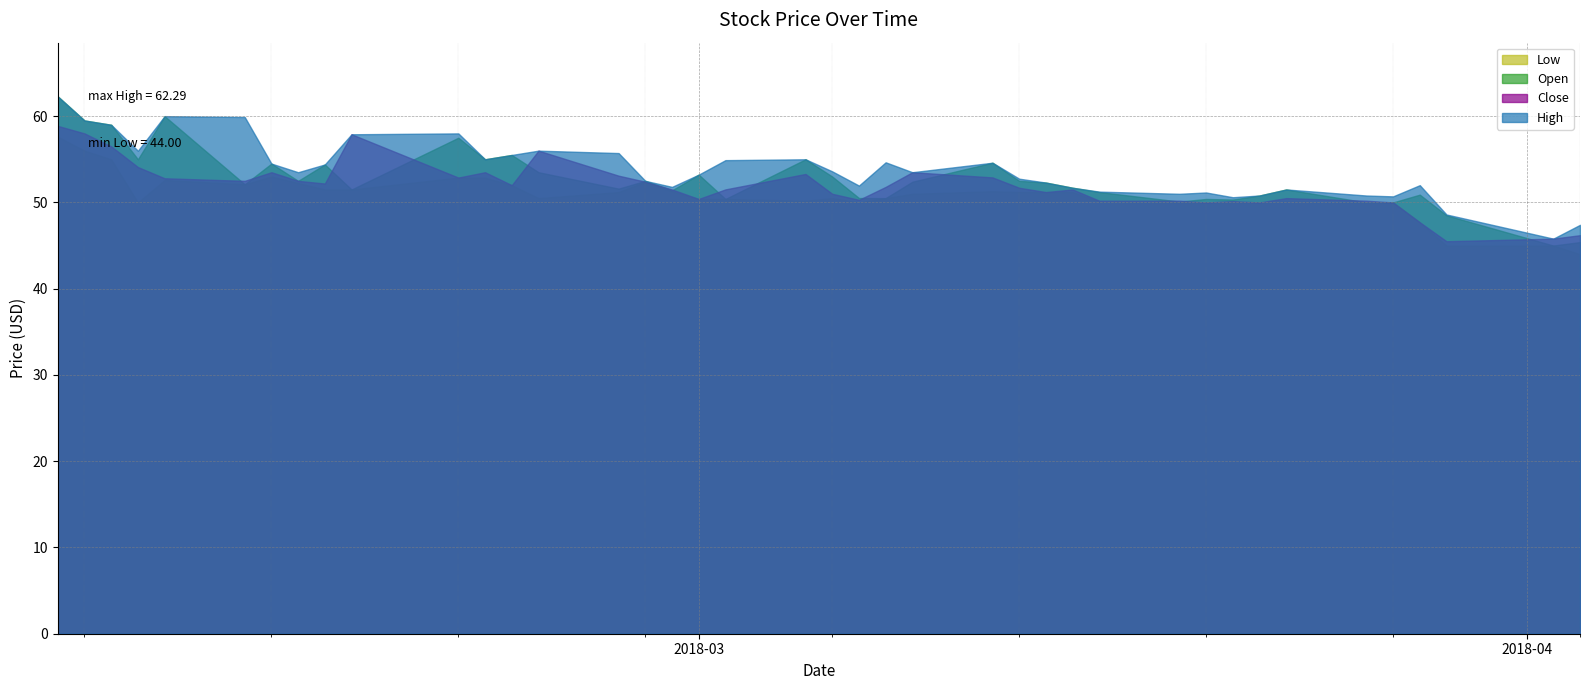

What value does the High series have at 2018-02-08?

56.0